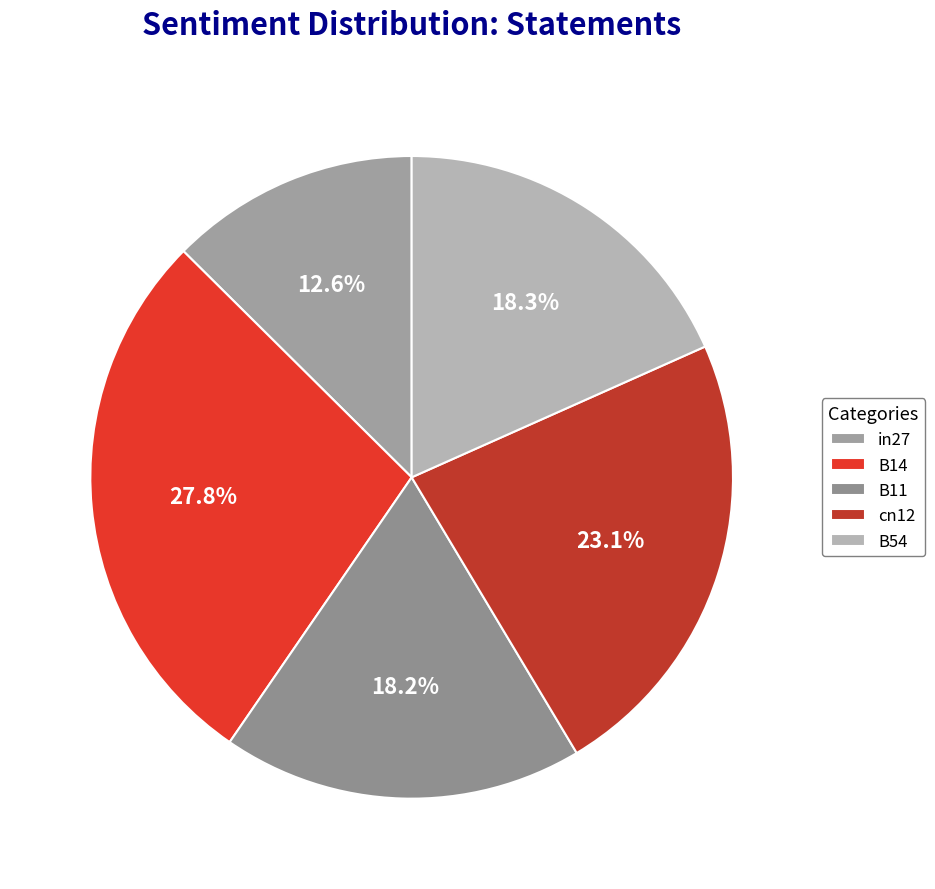

To the nearest percent, what is the average slice percentage?

20%